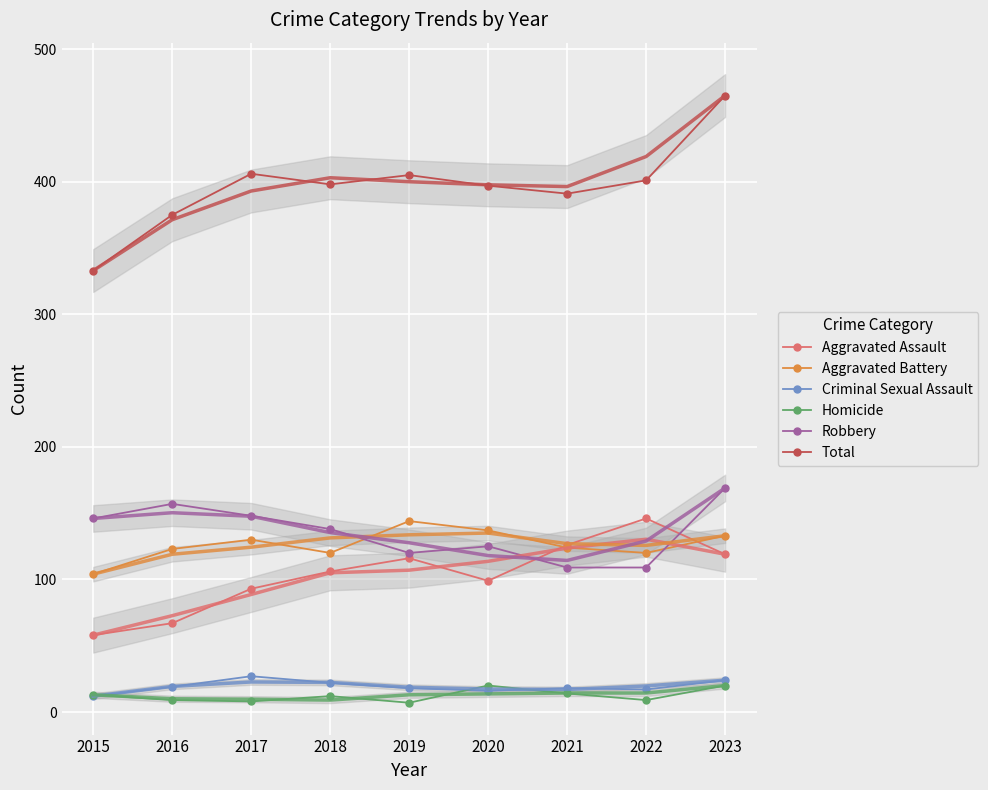

Rank the series at 2022 from highest to lowest value.

Total, Aggravated Assault, Aggravated Battery, Robbery, Criminal Sexual Assault, Homicide